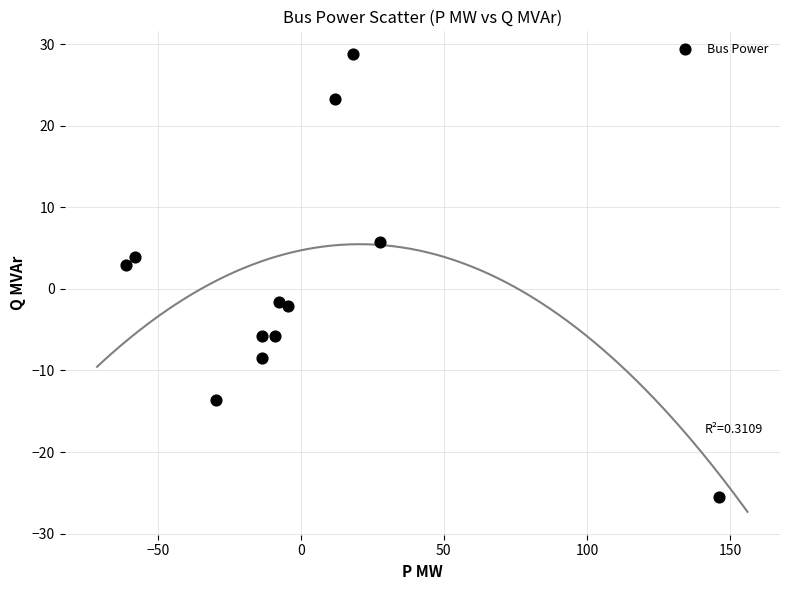

What Y value in the scatter plot is closest to 1?

3.0